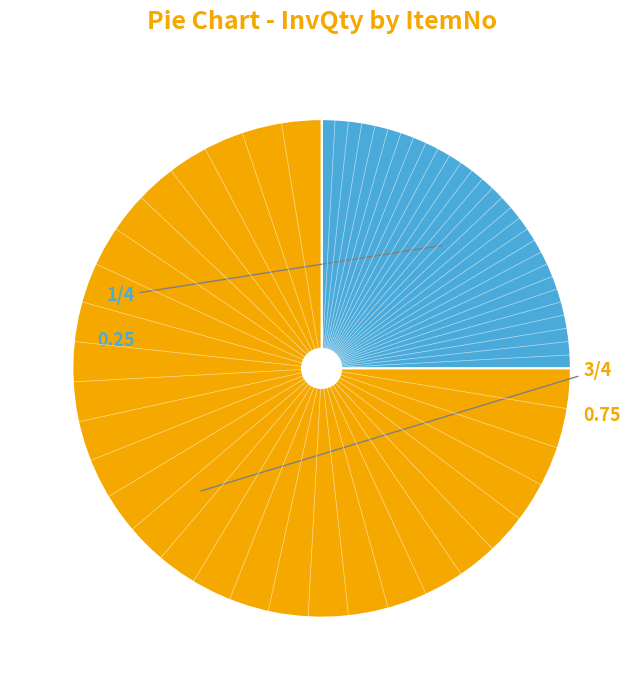

How many slices are in this pie chart?

2